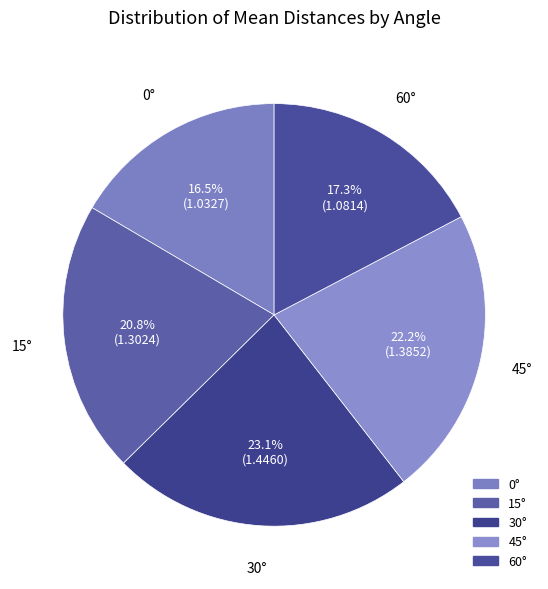

Is it true that 60° is 25% of the pie?

False